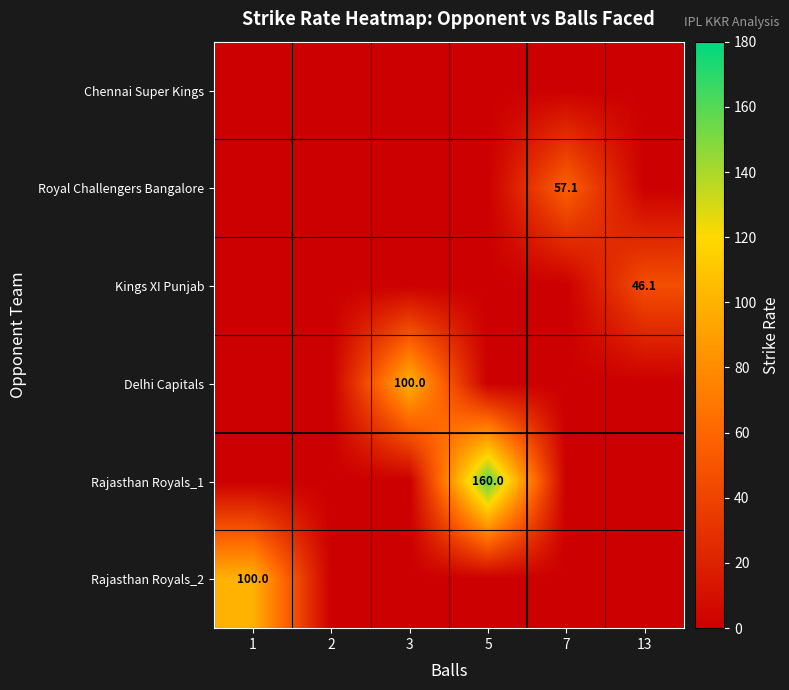

Where is Chennai Super Kings nearest to the value 0?

1